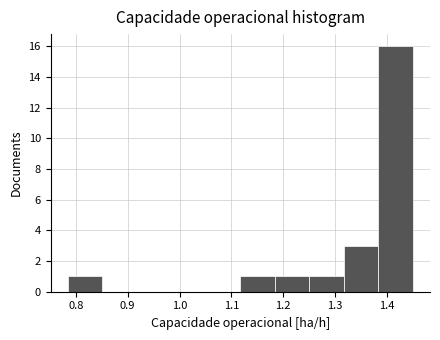

Reading left to right, transcribe this chart: for each bar, give the range it covers on the x-axis and its height. Neither the bar edges nor the heights are printed on the chart, so give them approximately, as read against the axes.

0.78 to 0.85: 1
0.85 to 0.92: 0
0.92 to 0.98: 0
0.98 to 1.05: 0
1.05 to 1.12: 0
1.12 to 1.18: 1
1.18 to 1.25: 1
1.25 to 1.32: 1
1.32 to 1.38: 3
1.38 to 1.45: 16